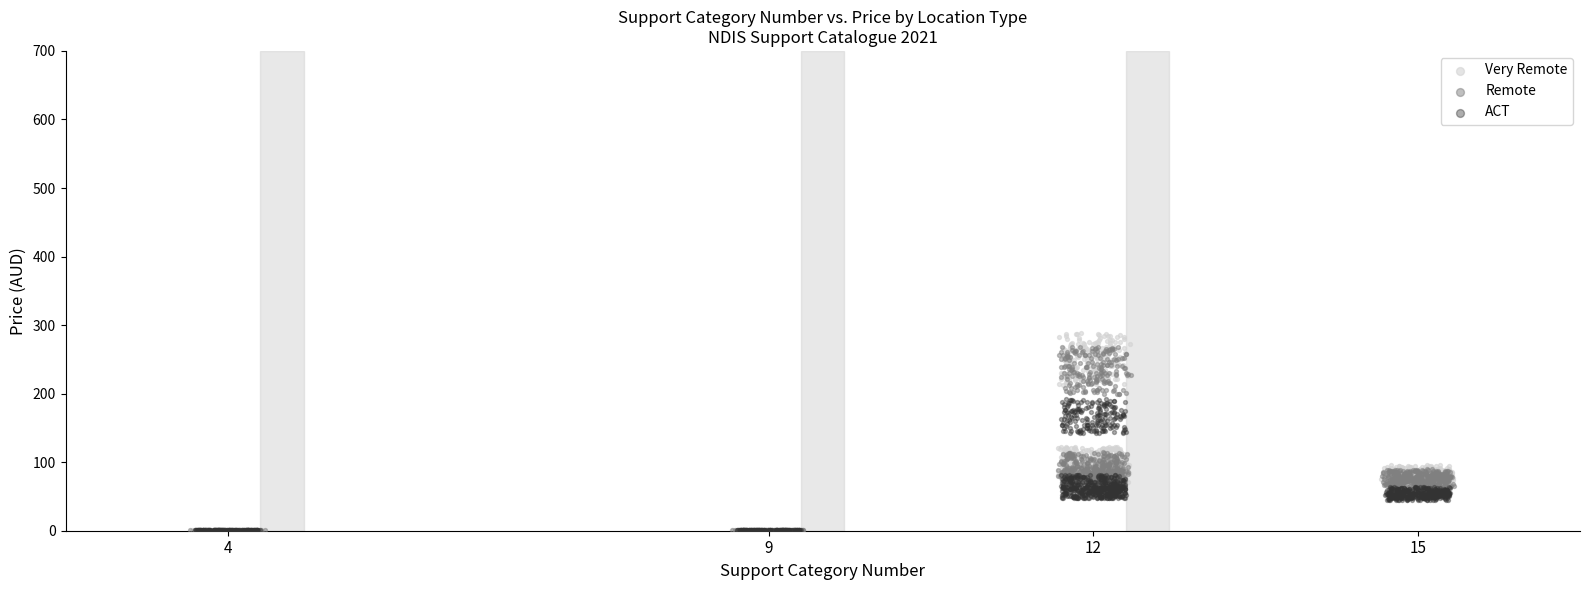

Which series has the widest spread of Y values?

Very Remote